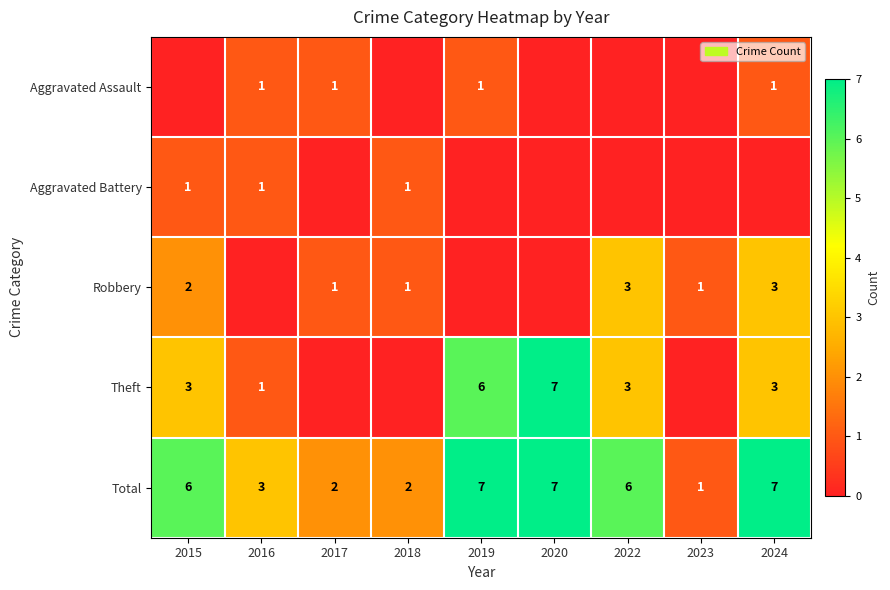

Count the number of categories in the chart.

9